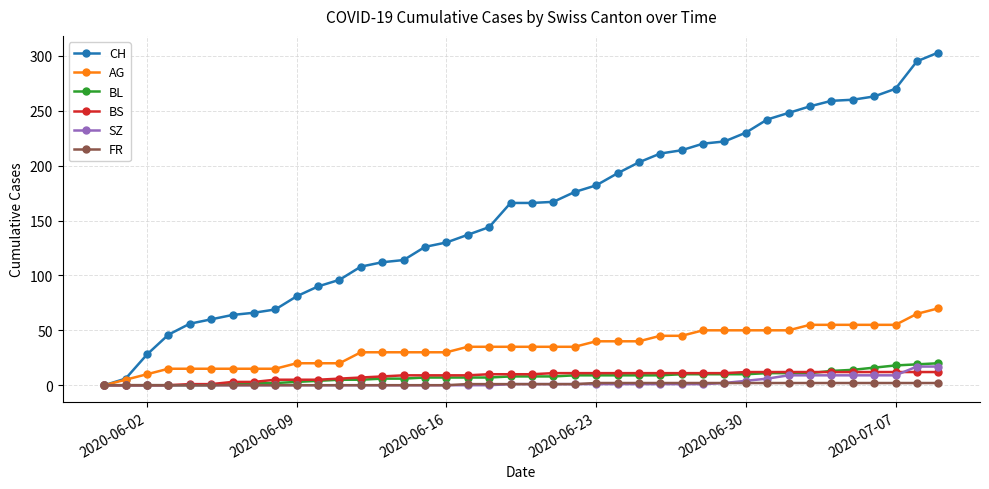

Which series has the widest spread of values?

CH